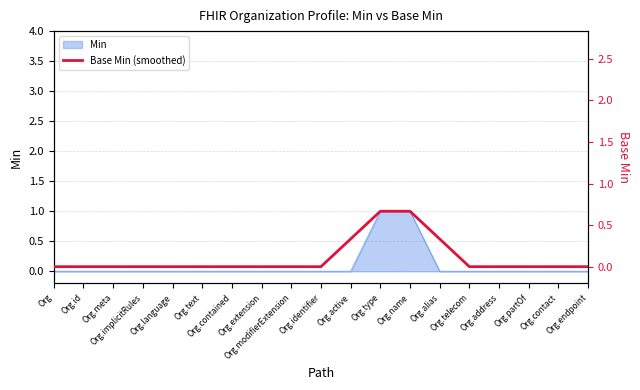

The value at Org.alias is 0.5. True or false?

False